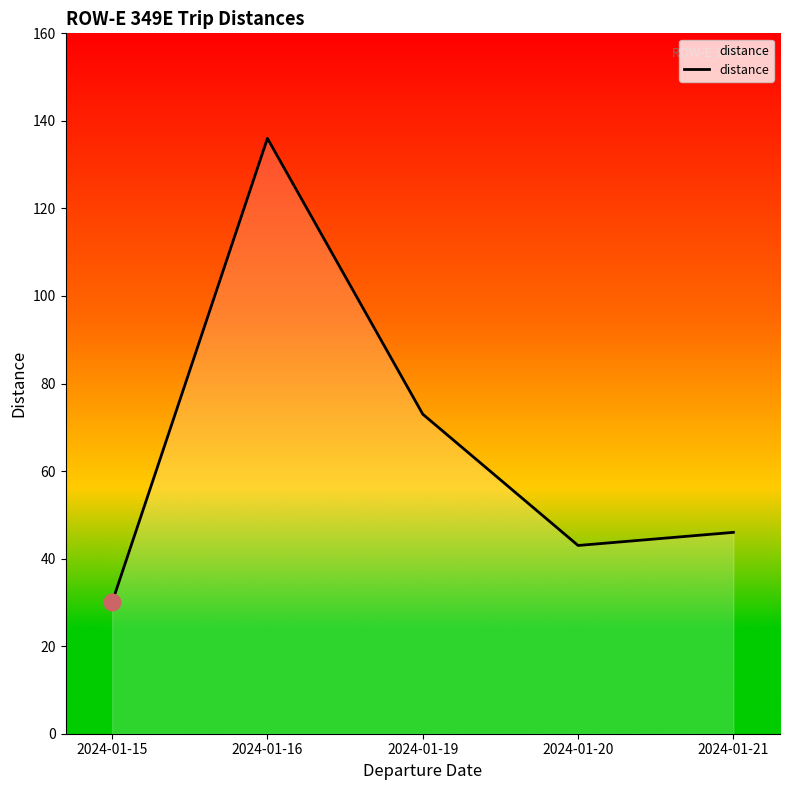

Reading left to right, transcribe all the data shown in this chart.

2024-01-15=30	2024-01-16=136	2024-01-19=73	2024-01-20=43	2024-01-21=46